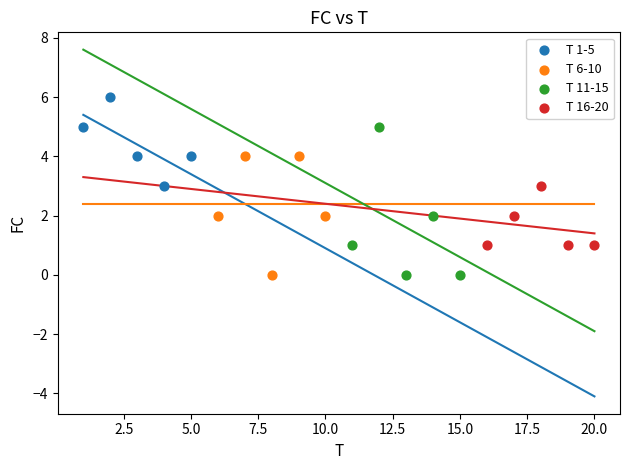

Which series has the largest Y range (max minus min)?

T 11-15